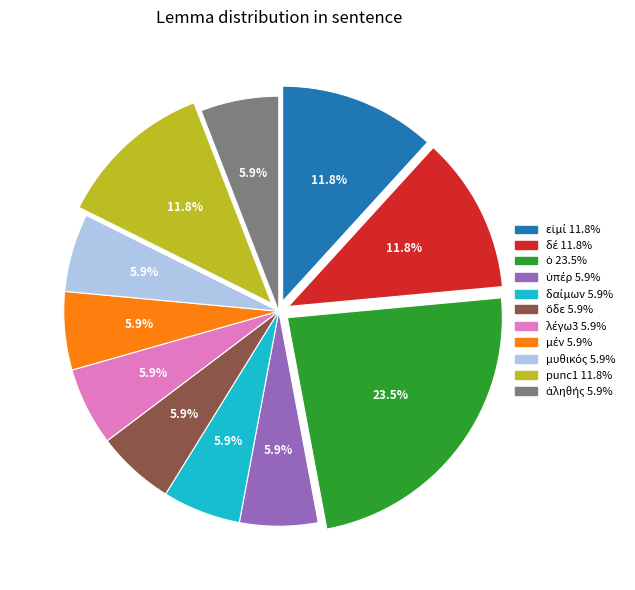

Does any single category account for the majority?

No